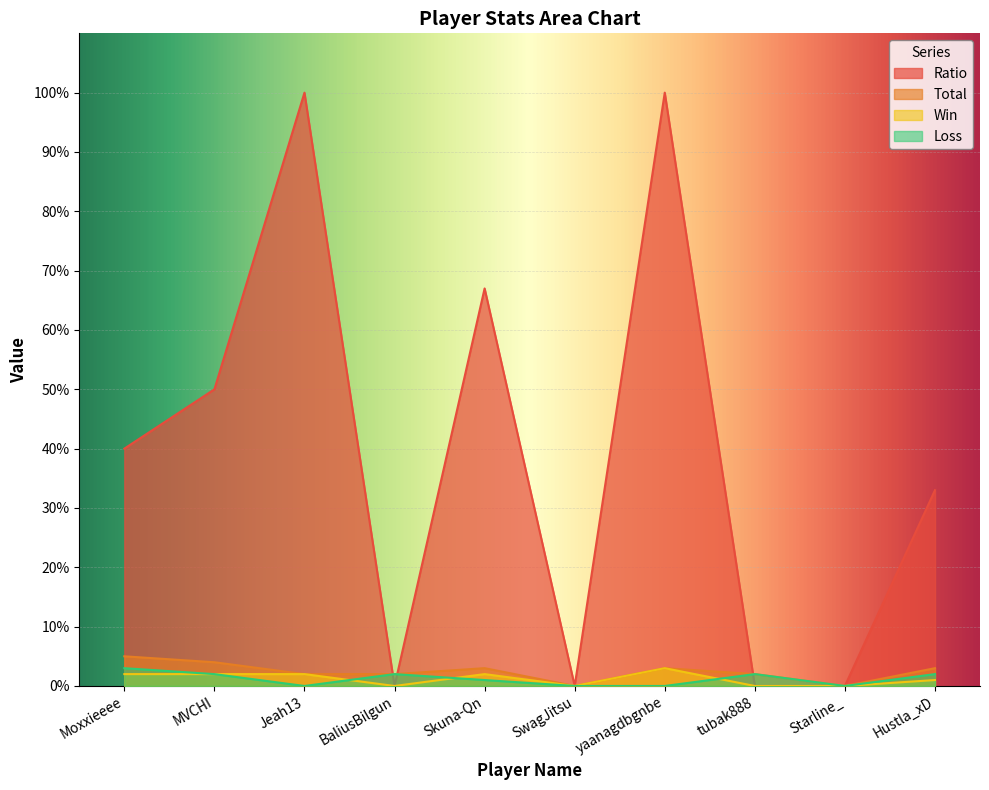

What is the average value of the Loss series?

1